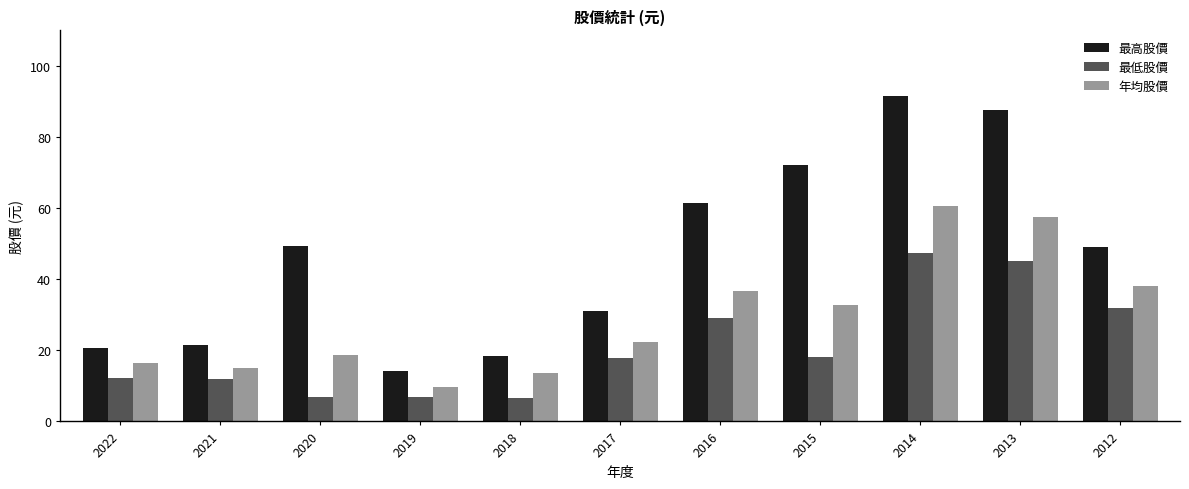

Count the number of data series in this chart.

3